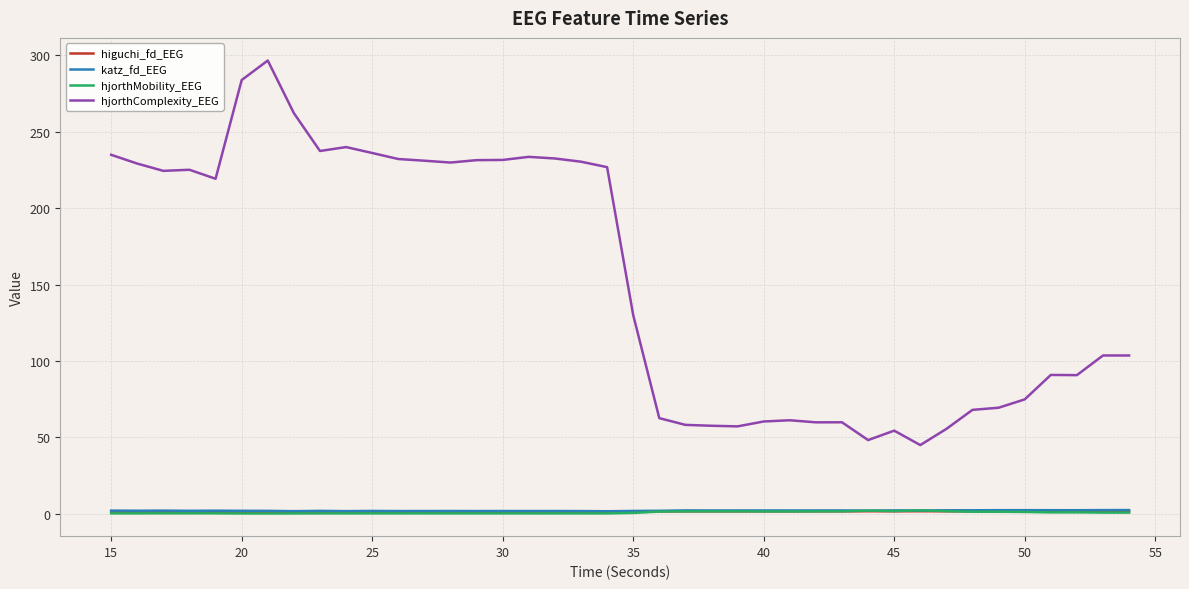

What is the maximum value shown in the chart?

296.5